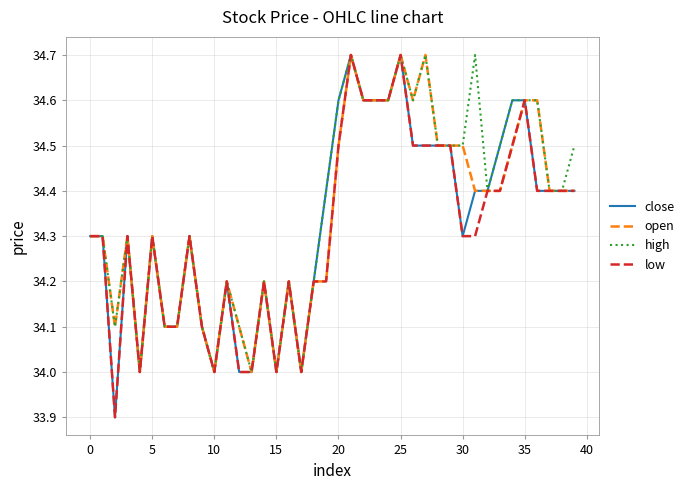

What is the maximum value shown in the chart?

34.7